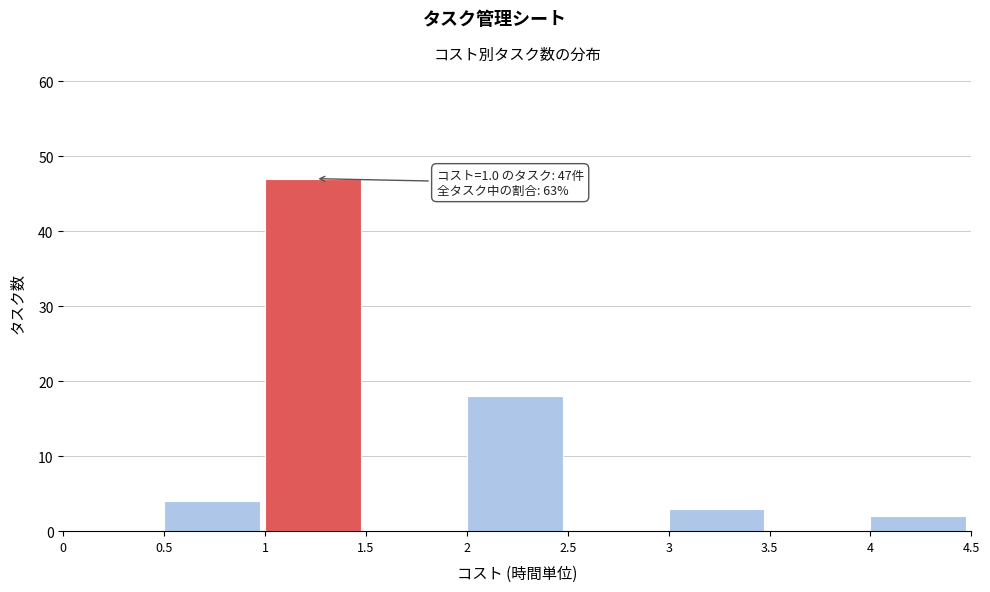

Over which range of the x-axis is the bar tallest?

1 to 1.5